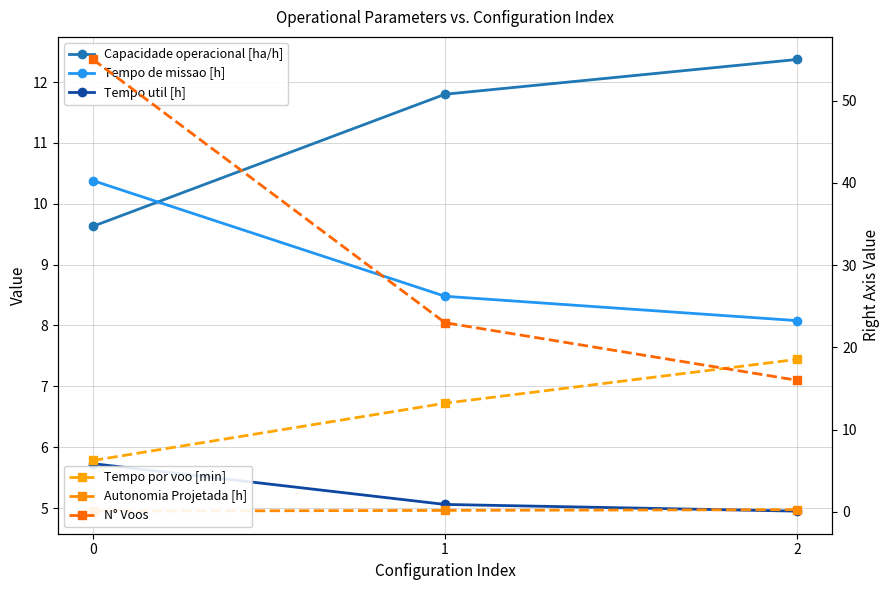

What is the value of the Tempo util [h] point at the 3rd from the left?

5.0